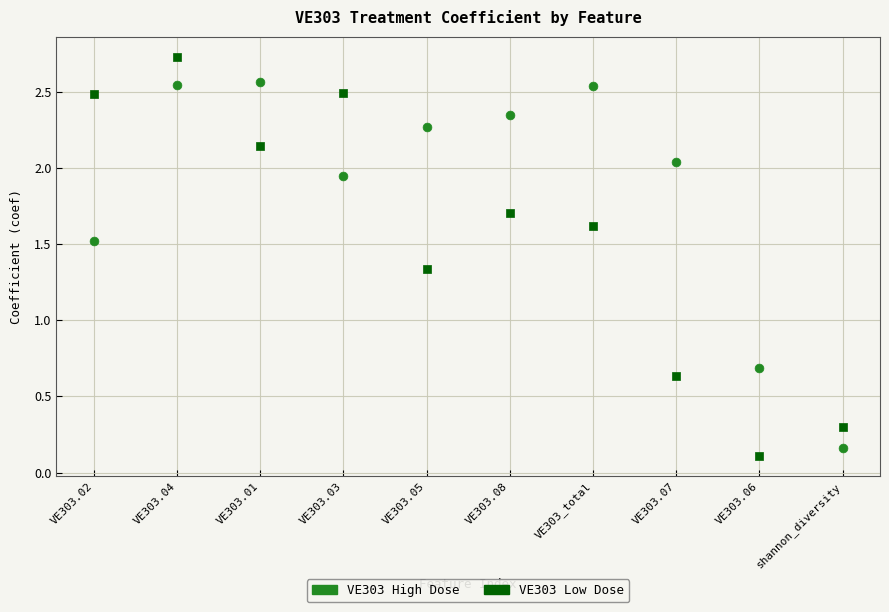

Which series reaches the minimum Y coordinate?

VE303 Low Dose